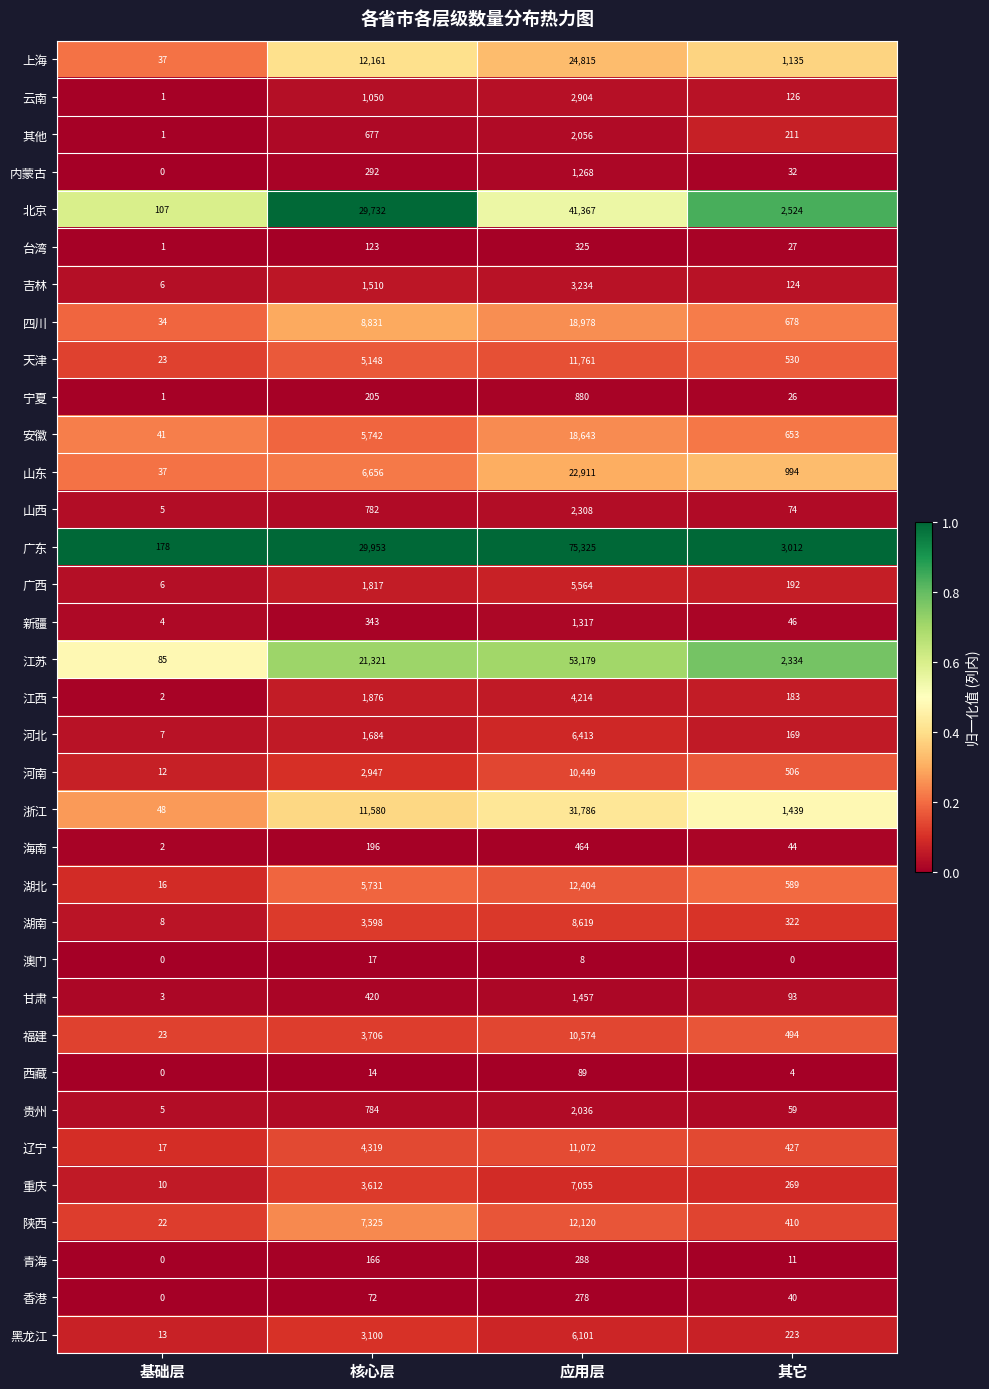

What is the total value across all series at 应用层?

412262